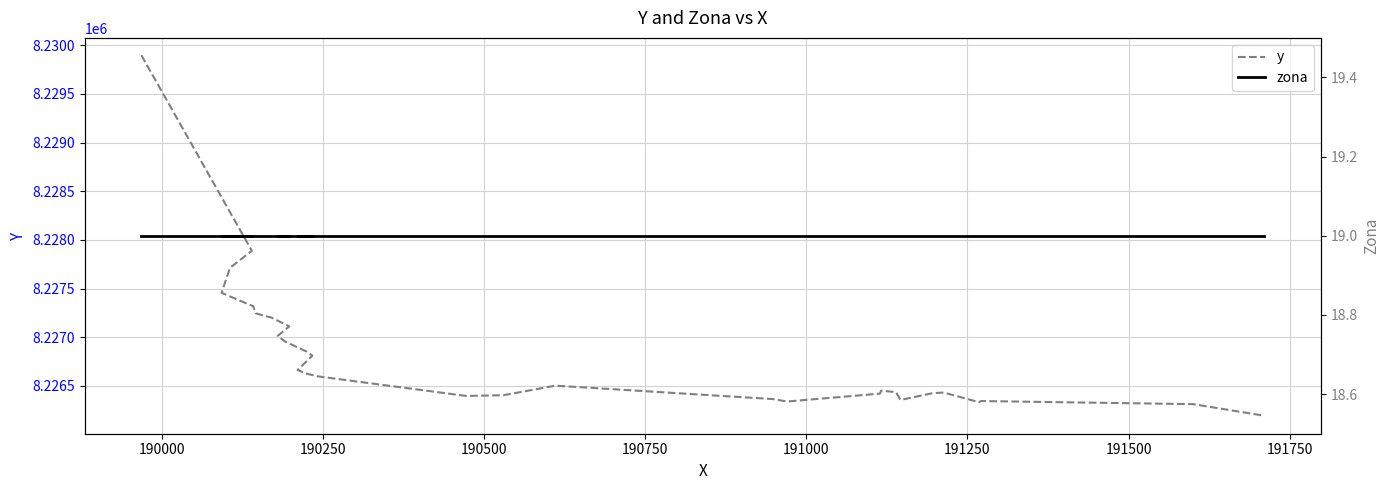

What is the average value of the zona series?

19